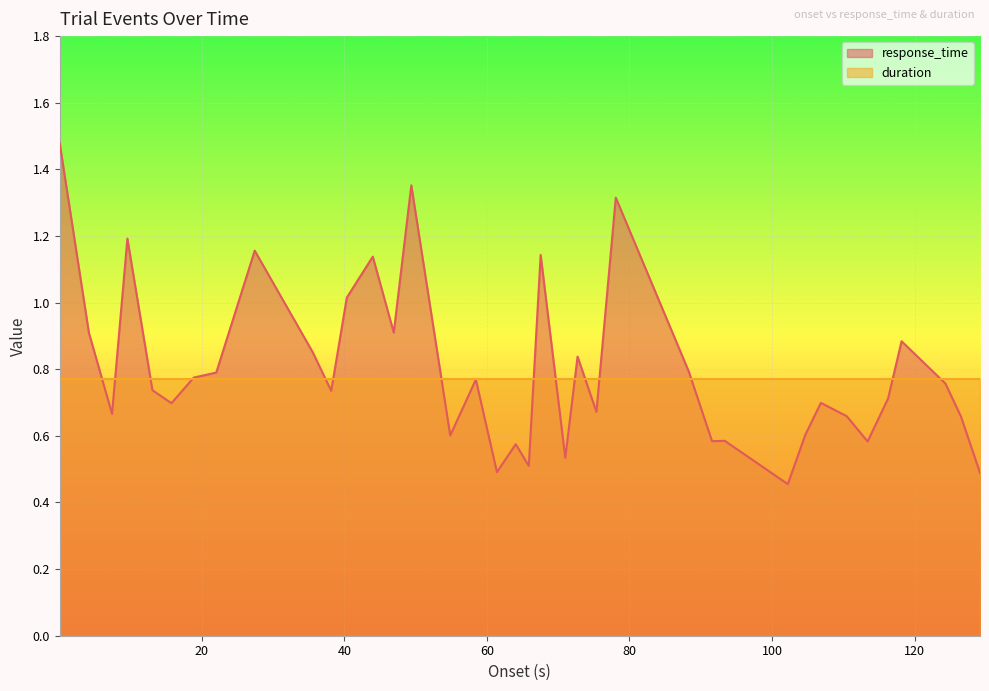

What is the sum of all values?

30.3